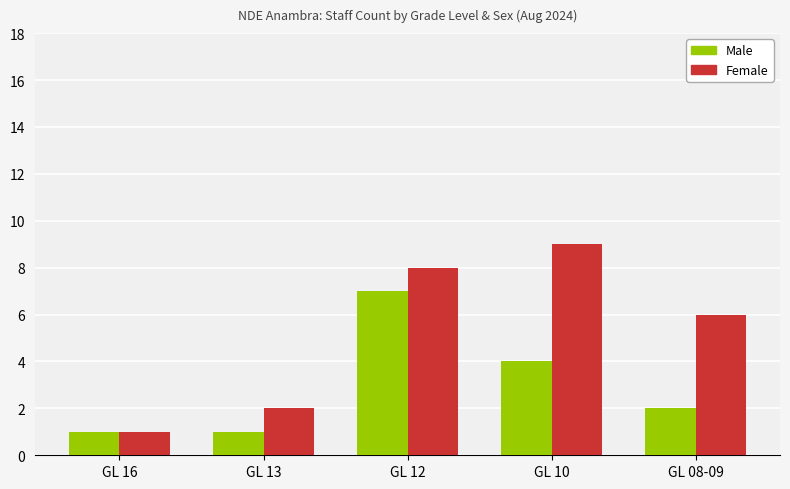

What is the highest value of the Female series?

9